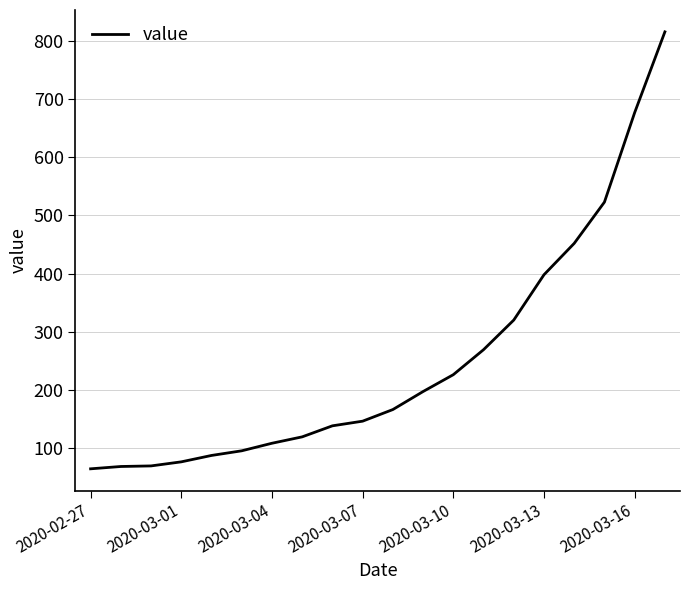

What is the minimum value shown in the chart?

64